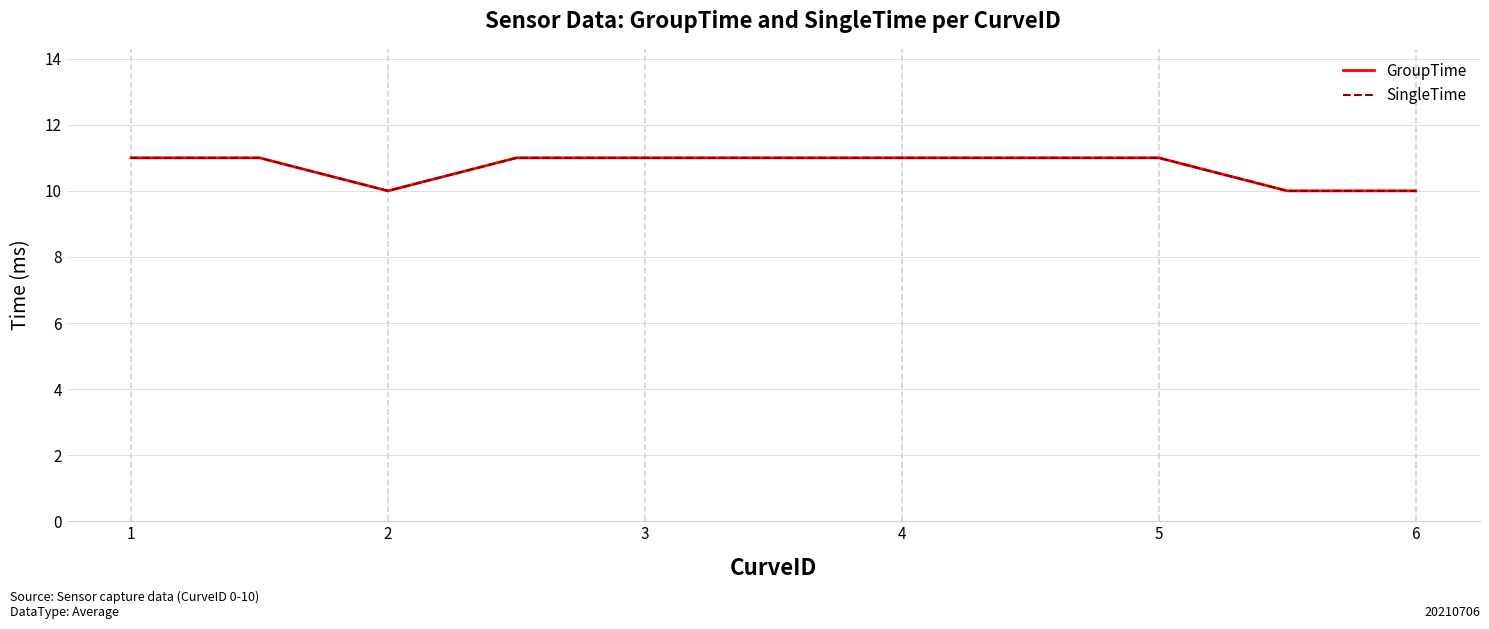

Does the chart display data point markers on the line(s)?

No